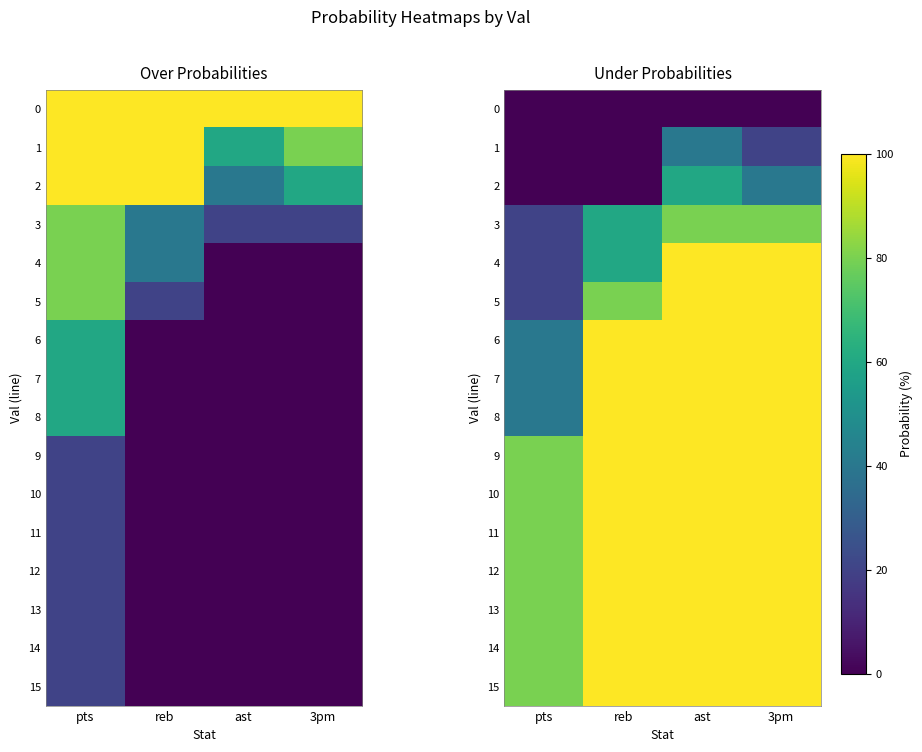

At how many categories does at least one series exceed 19?

4